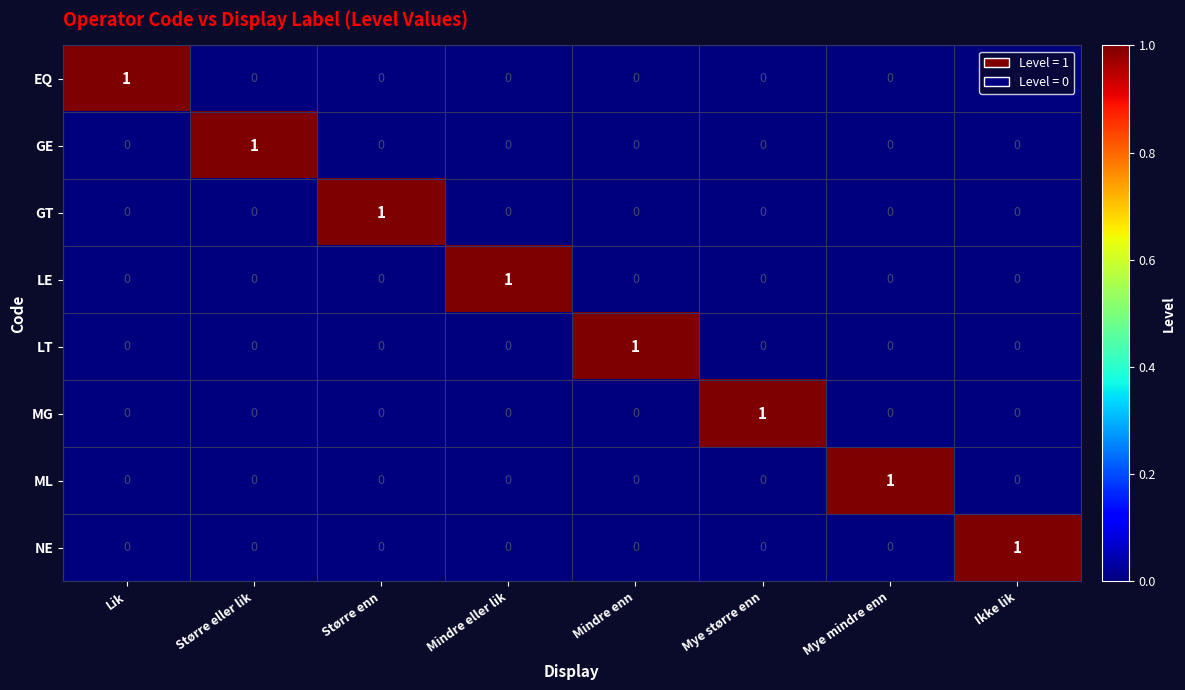

At how many categories does at least one series exceed 0?

8